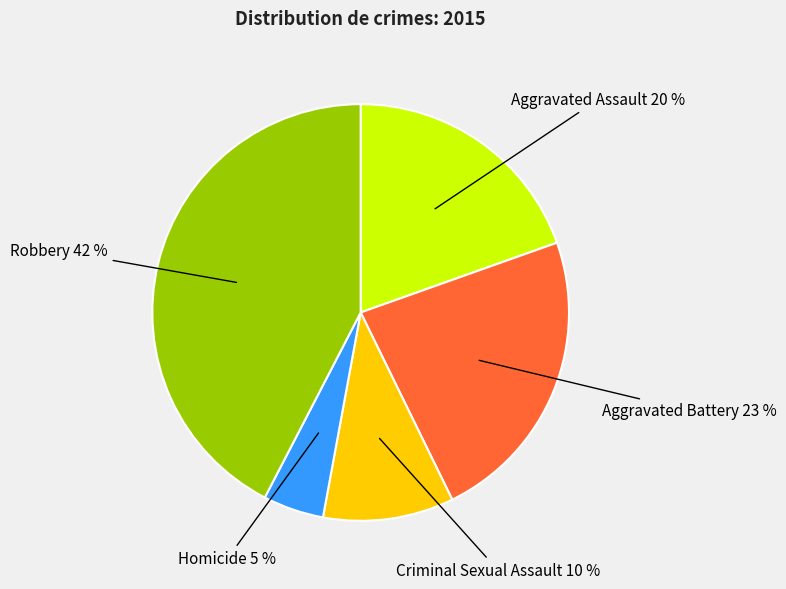

Is there any slice that represents more than half of the pie?

No